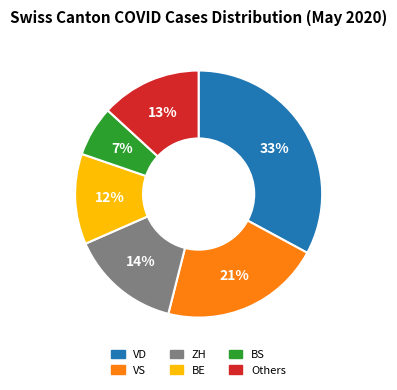

To the nearest percent, what is the average slice percentage?

17%